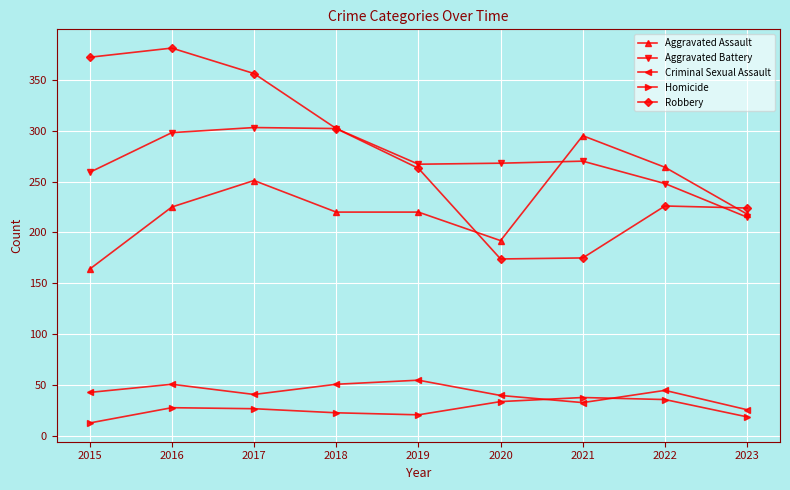

Read the Homicide value at 2019.

21